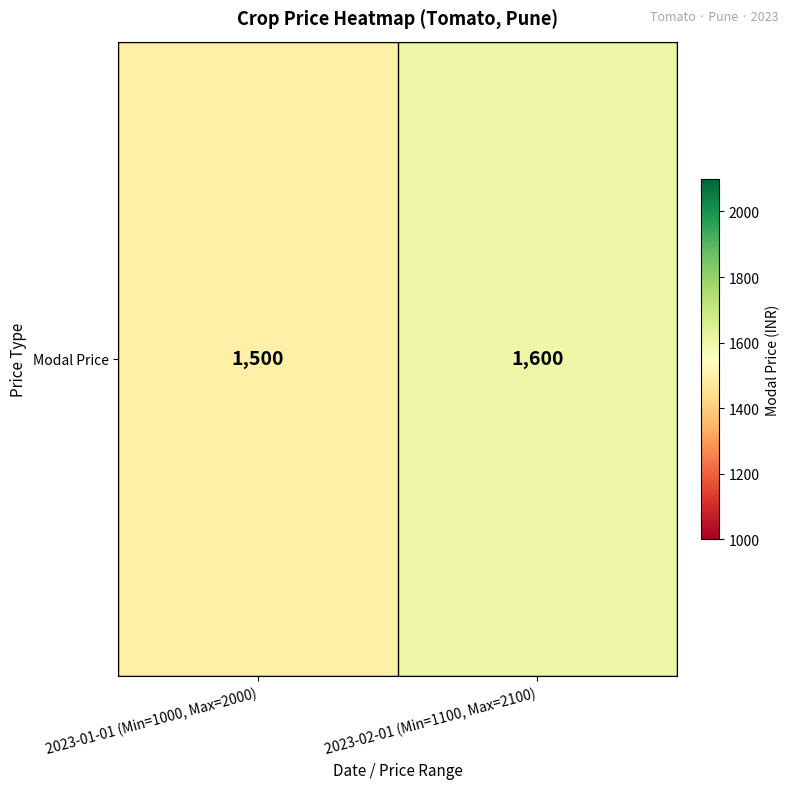

What is the change in value from 2023-01-01 (Min=1000, Max=2000) to 2023-02-01 (Min=1100, Max=2100)?

+100